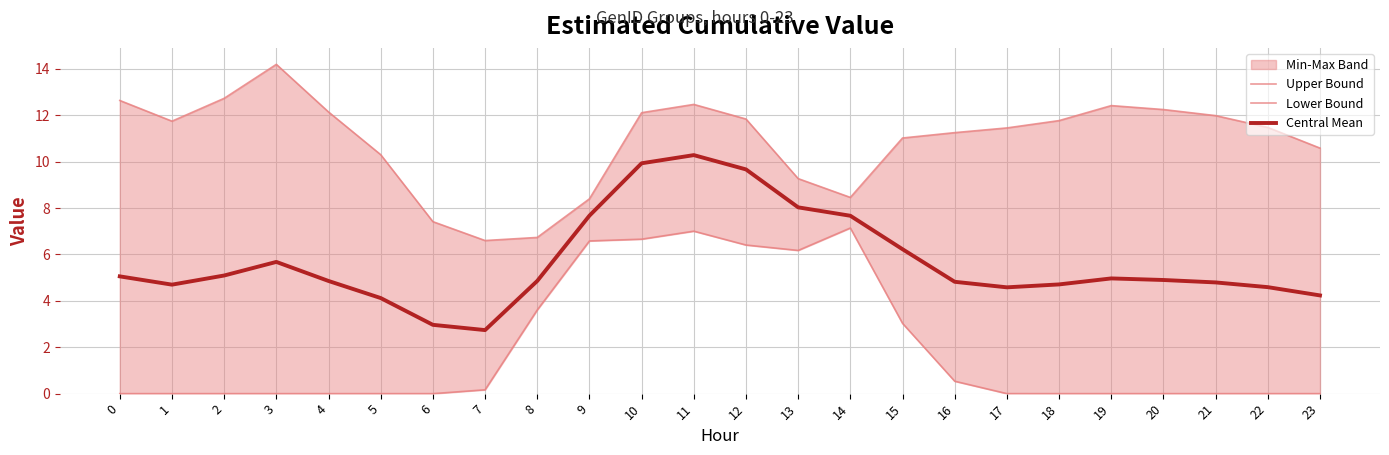

What is the difference between the maximum and minimum values in the Lower Bound series?

7.1